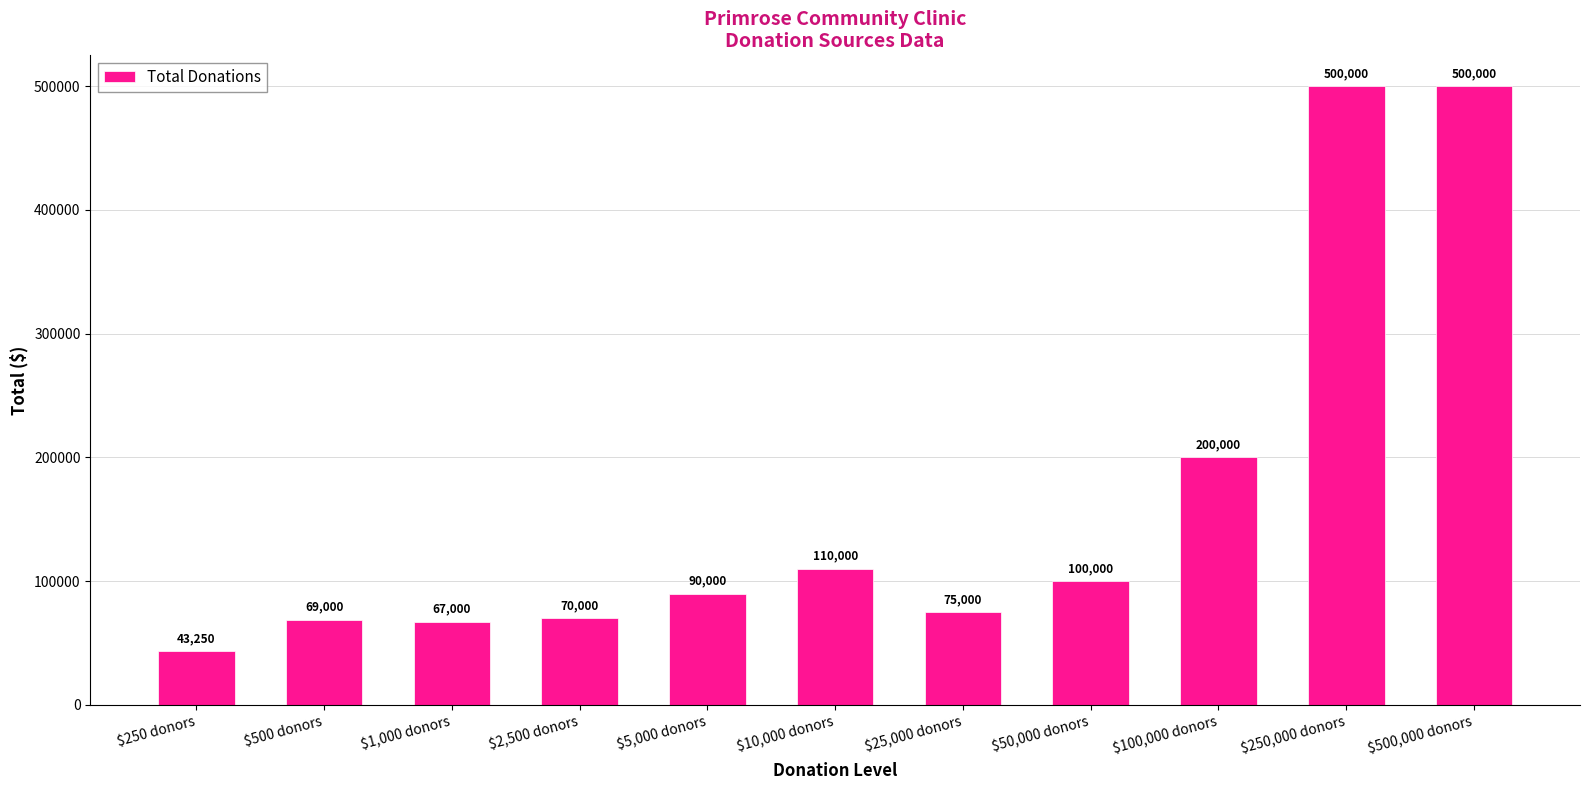

What is the label of the 8th bar from the left?

$50,000 donors